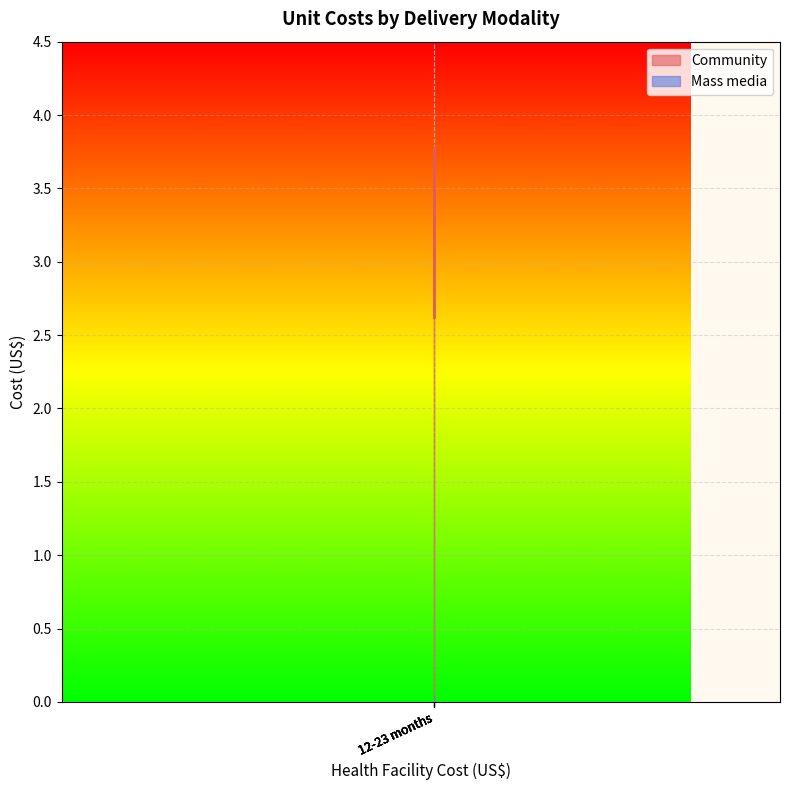

What position from the right is 12-23 months?

1